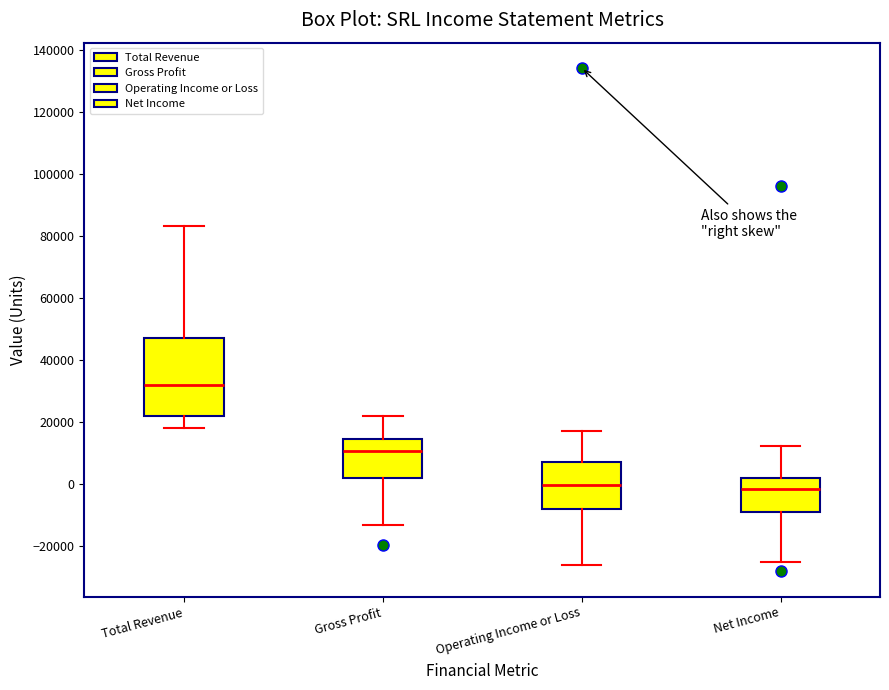

Which box's median line is the highest?

Total Revenue